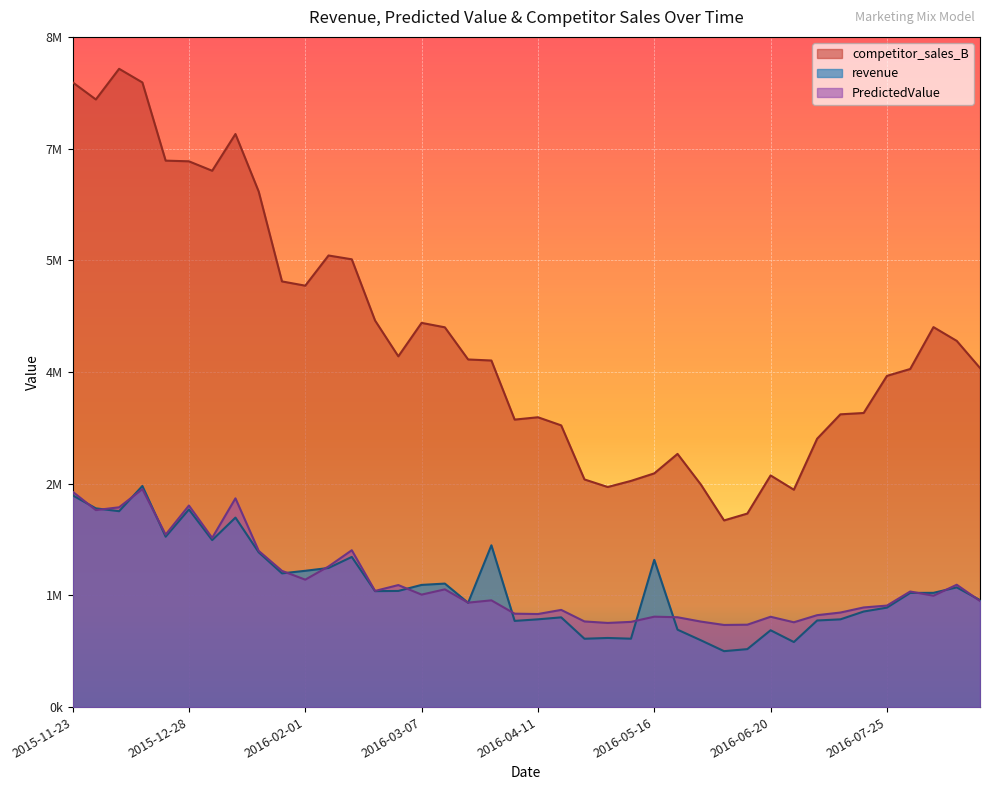

What are all the series names shown in the legend?

competitor_sales_B, revenue, PredictedValue